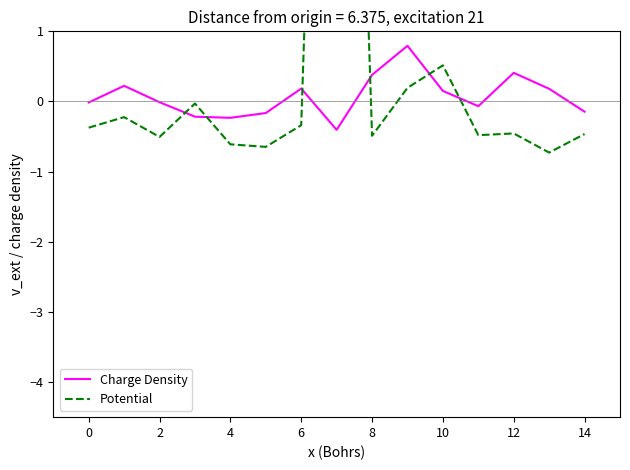

What is the value of the Potential point at the 1st from the left?

-0.4